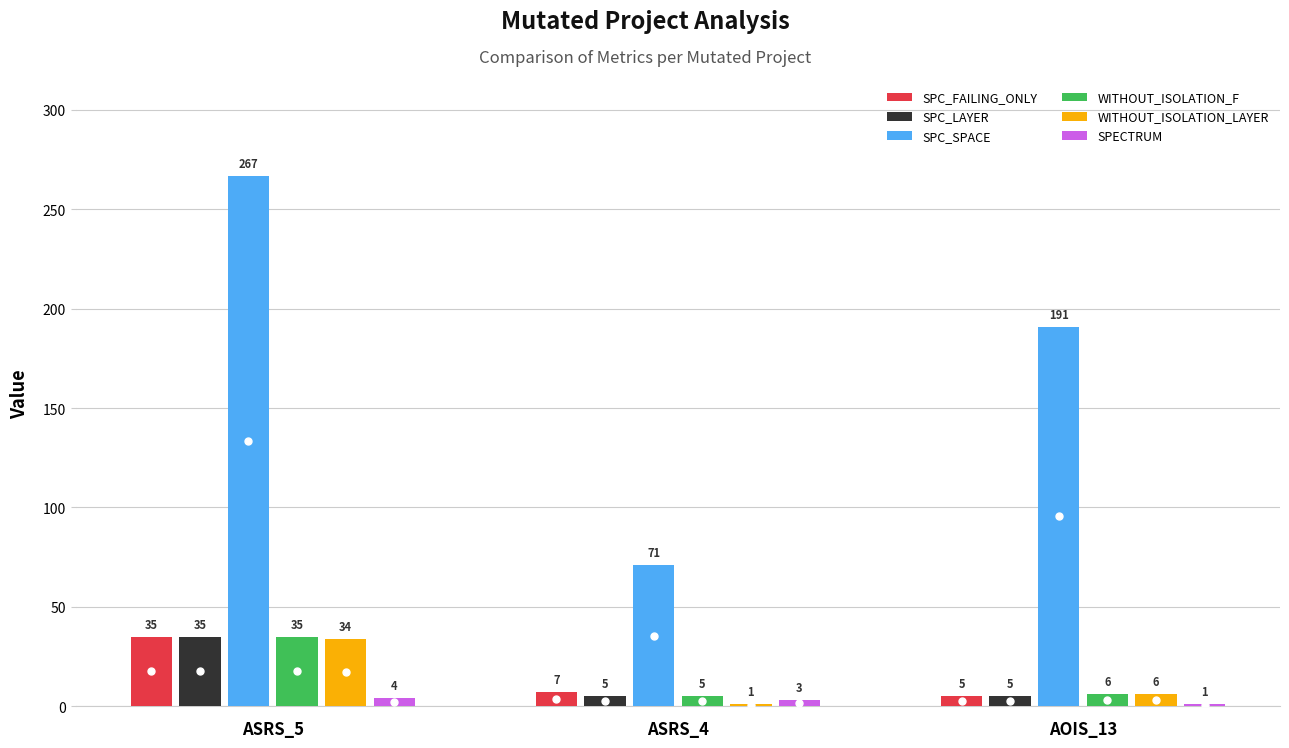

Between ASRS_4 and AOIS_13, which series saw the biggest shift?

SPC_SPACE